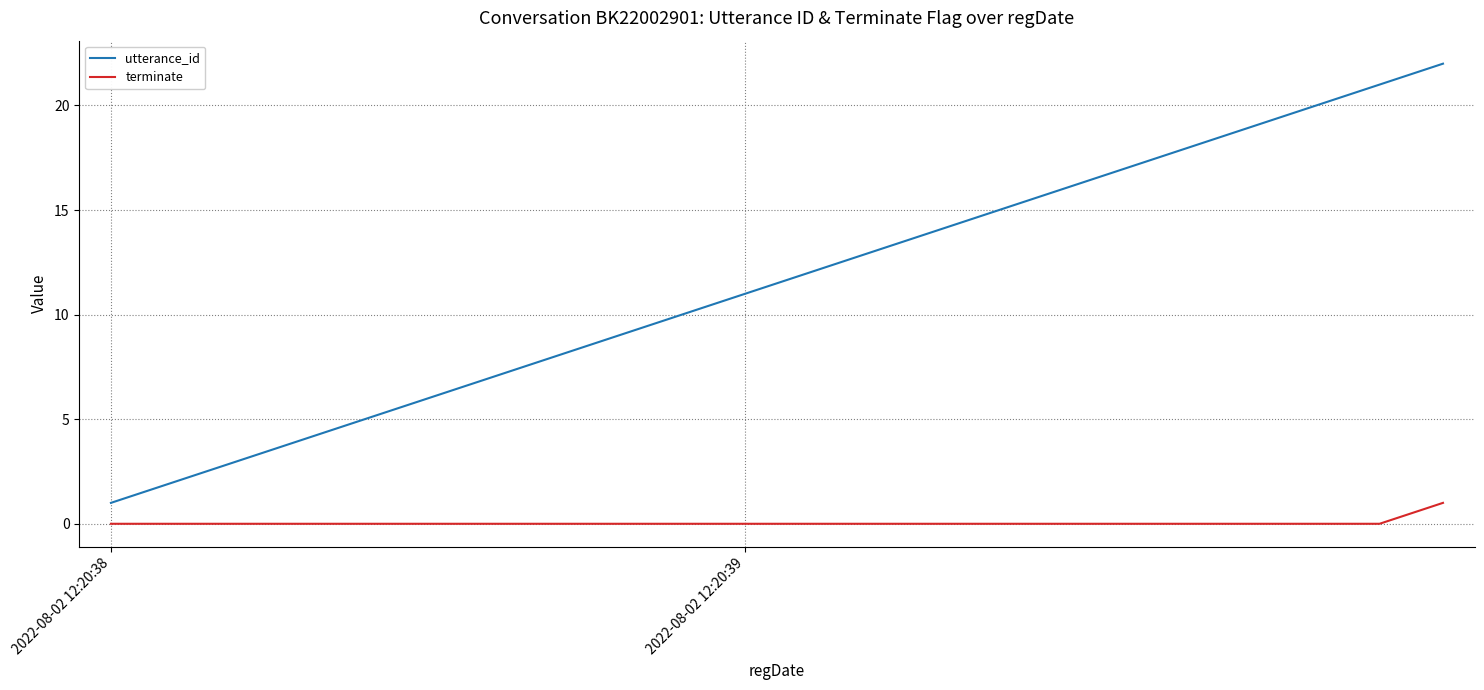

List the series in order of their peak value, highest first.

utterance_id, terminate